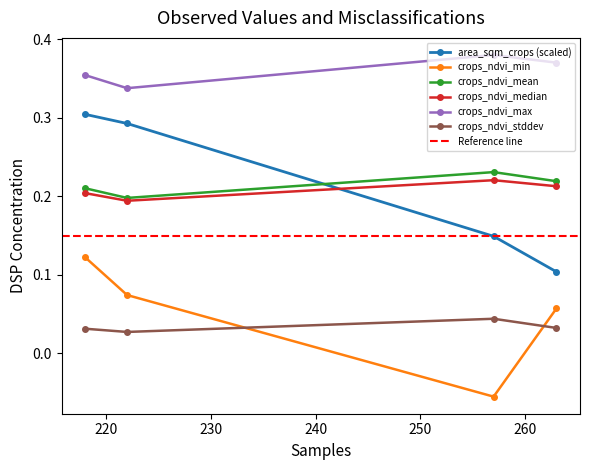

What is the minimum value for area_sqm_crops?

0.1